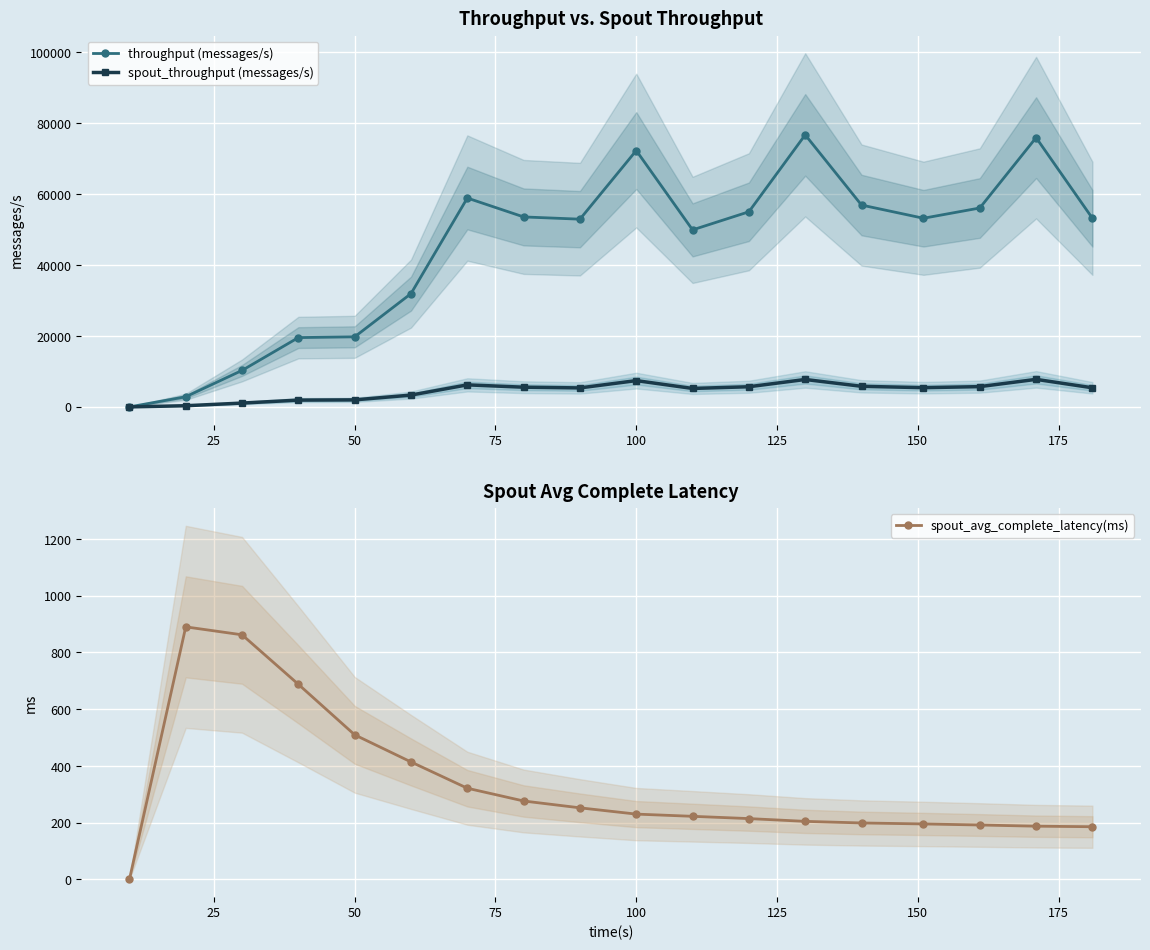

What is the average value of the spout_throughput (messages/s) series?

4548